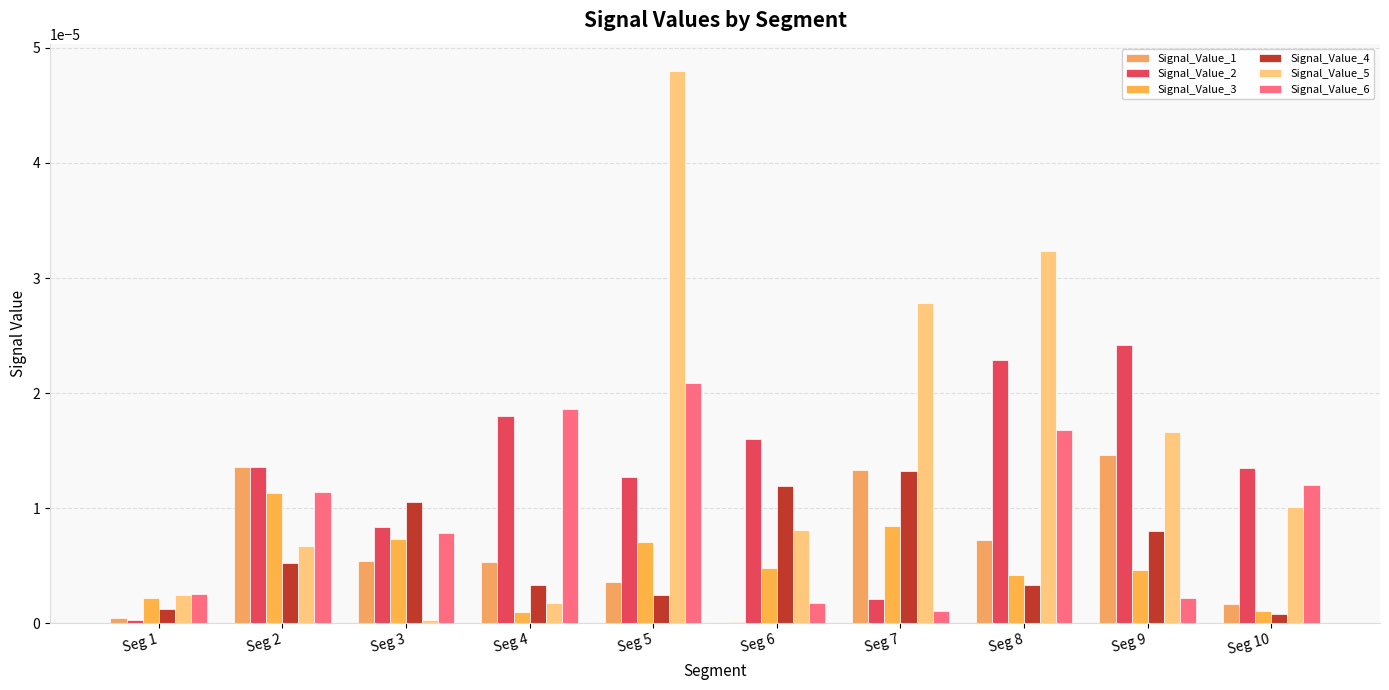

The value of Signal_Value_5 at Seg 8 is 0.0. True or false?

True